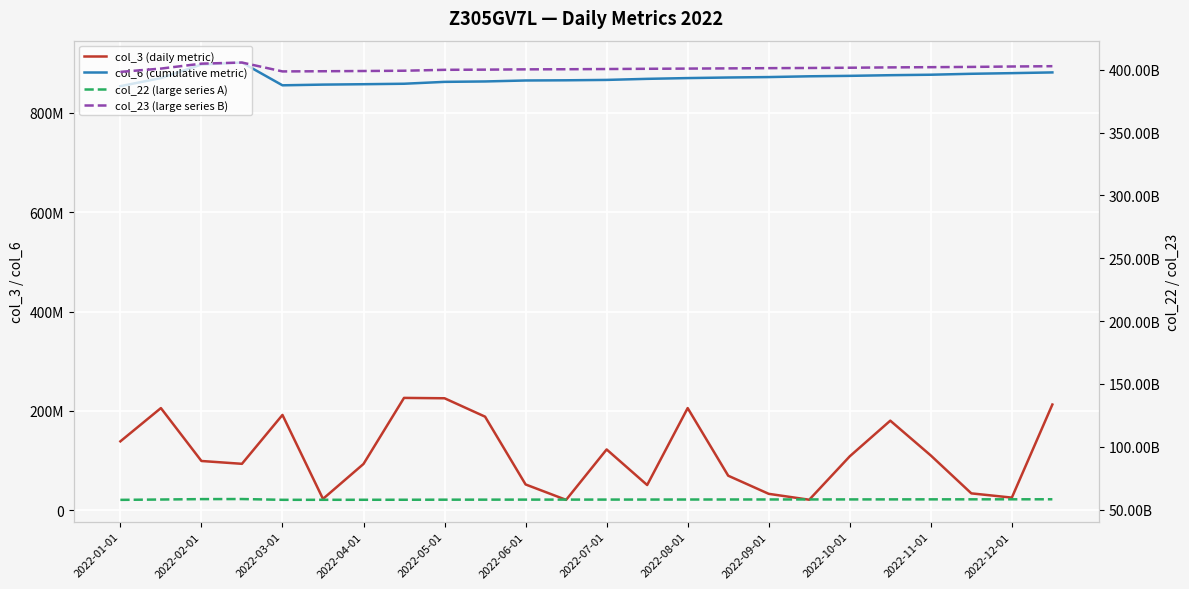

At which label does col_23 (large series B) reach its minimum?

2022-01-01